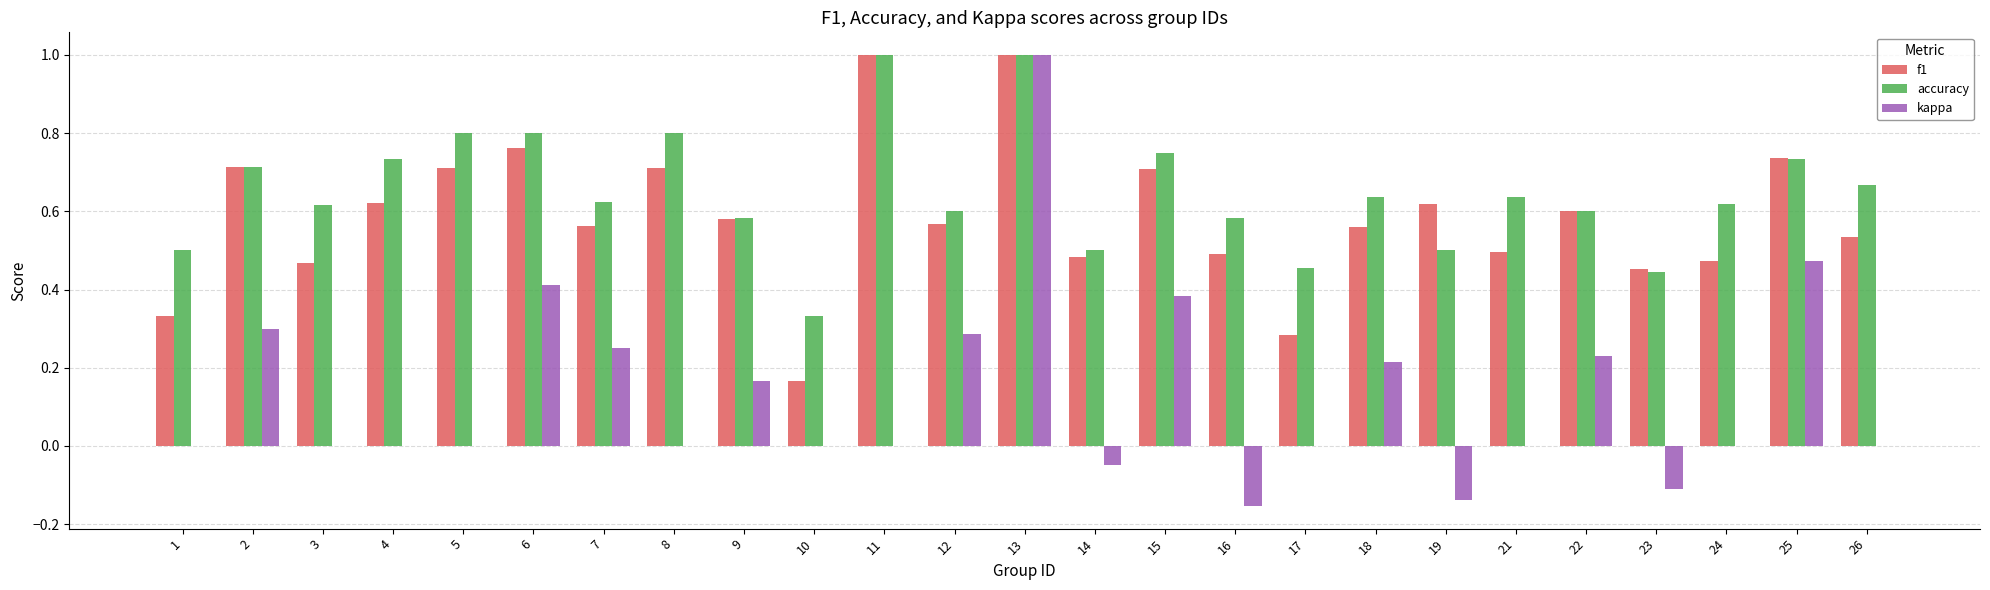

Are the bars horizontal?

No